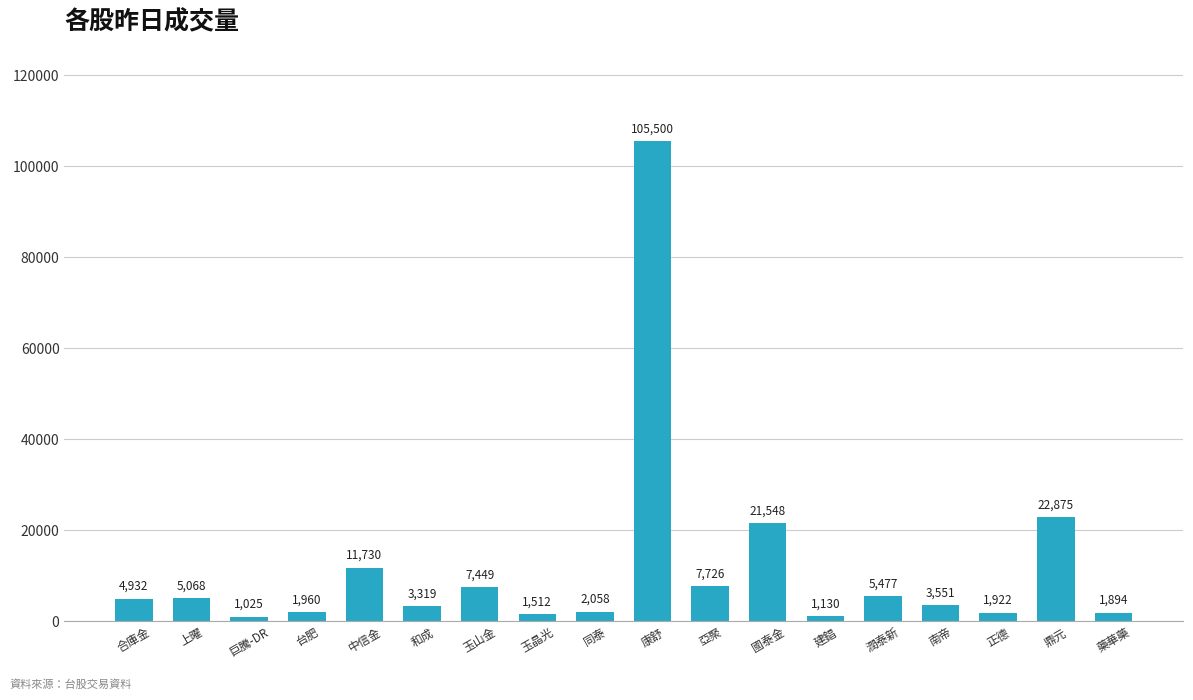

What is the difference between the maximum and second lowest values?

104370